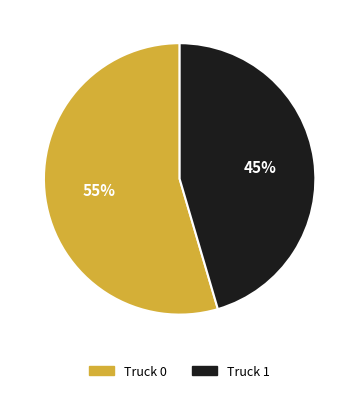

To the nearest percent, what is the combined percentage of Truck 0 and Truck 1?

100%